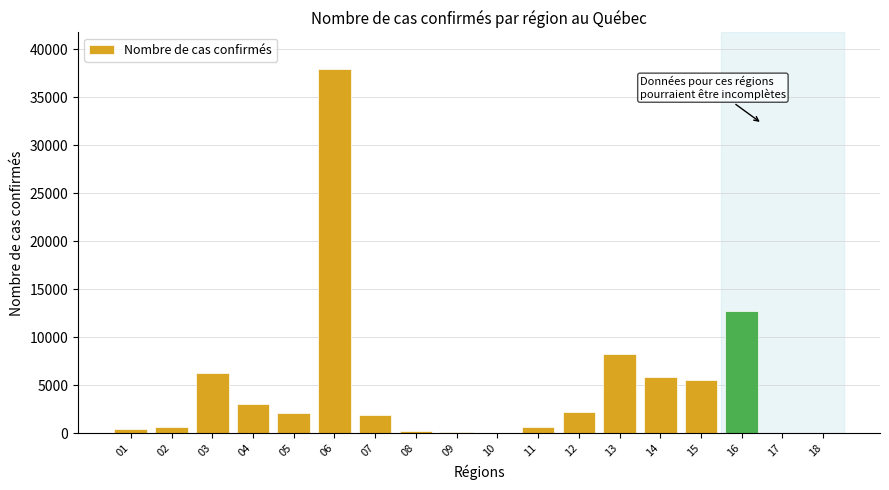

What is the greatest value displayed?

37942